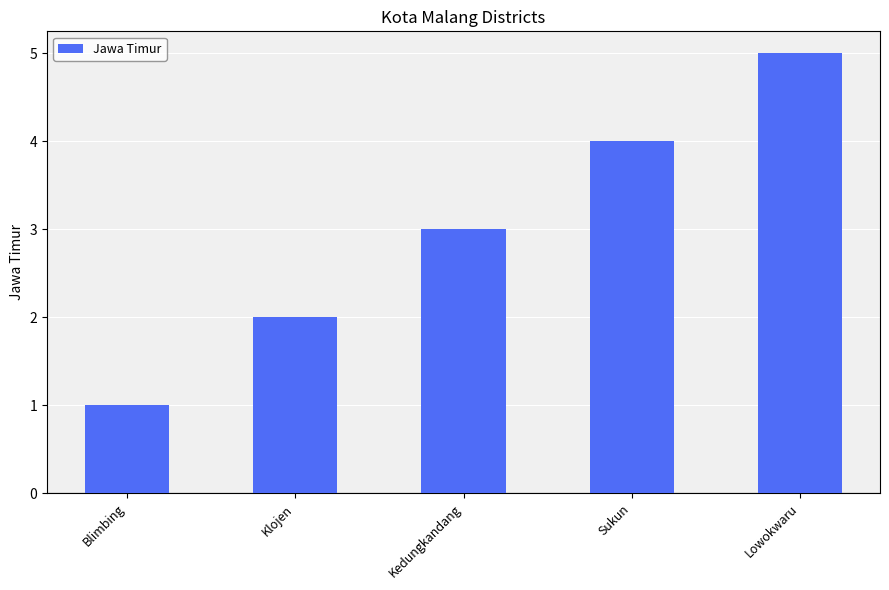

Reading left to right, what are all the values shown in this chart?

Blimbing=1	Klojen=2	Kedungkandang=3	Sukun=4	Lowokwaru=5